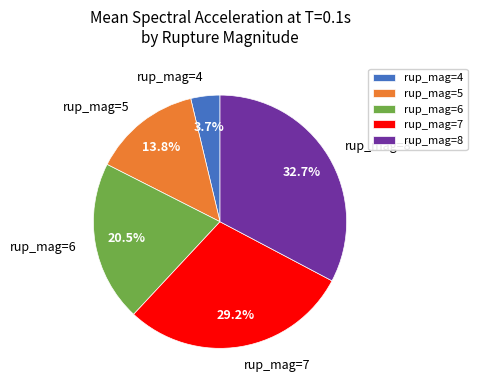

To the nearest percent, what is the difference between the rup_mag=8 and rup_mag=4 slice percentages?

29%